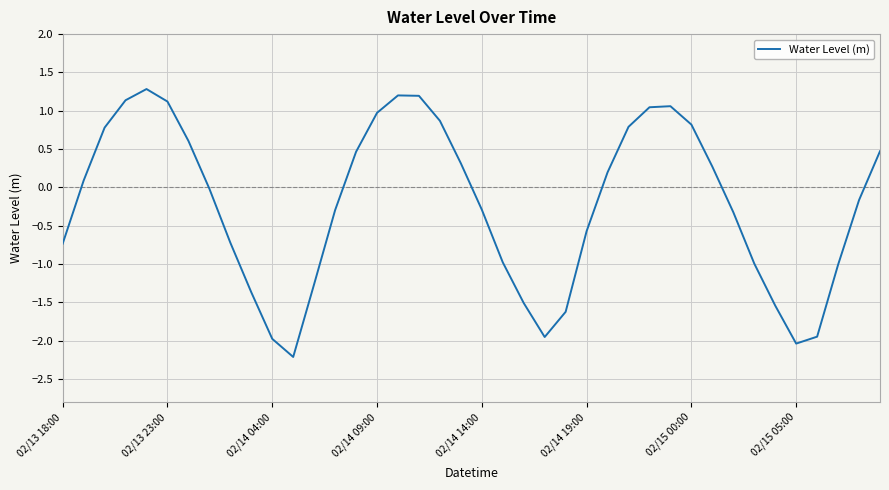

What is the minimum value shown in the chart?

-2.2